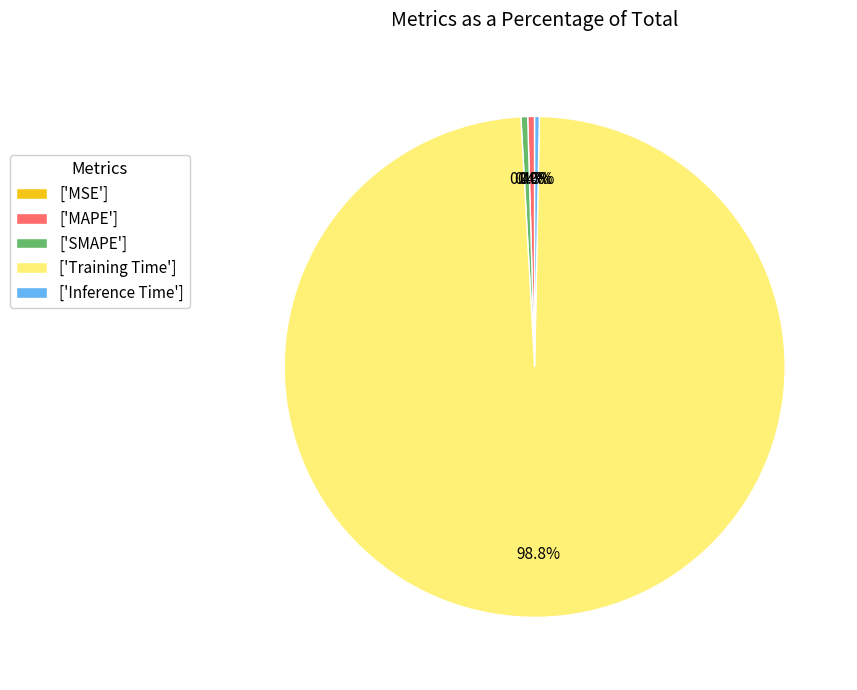

Is there any slice that represents more than half of the pie?

Yes